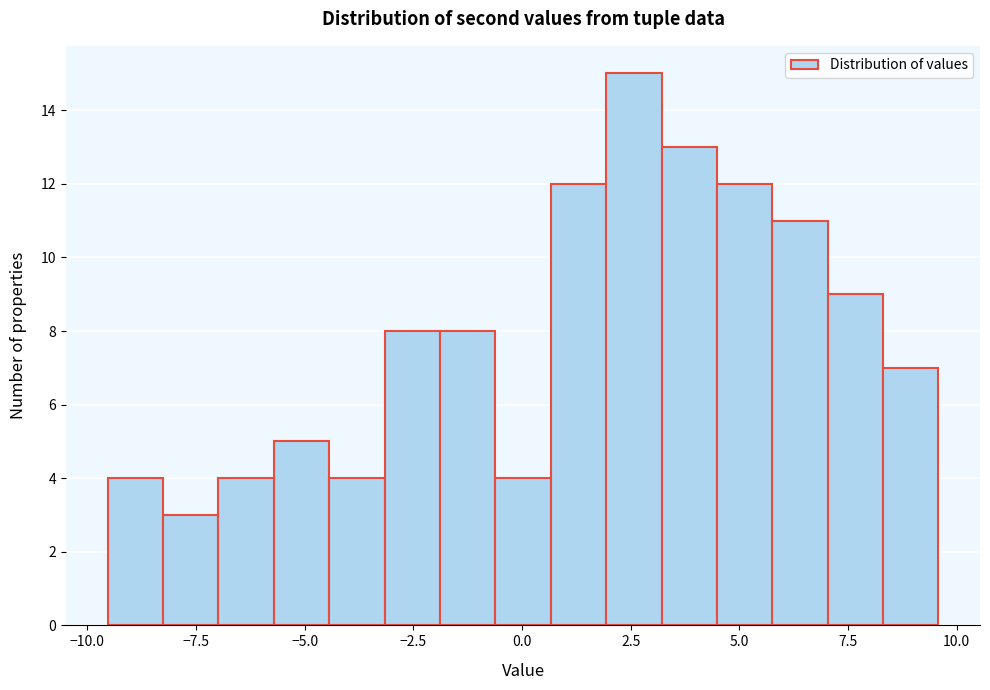

Around what value on the x-axis is the tallest bar? Give the approximate position of its centre, as read against the axis.

2.5